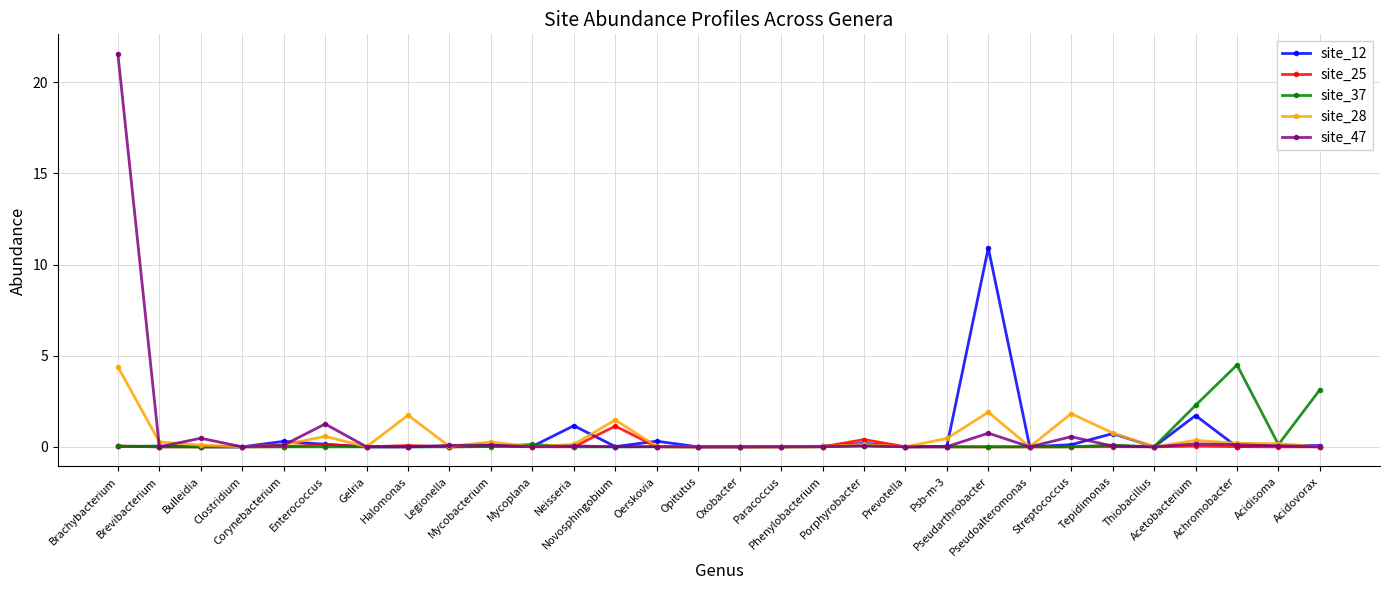

True or false: site_12 has more than 2 points higher than both neighbors.

True